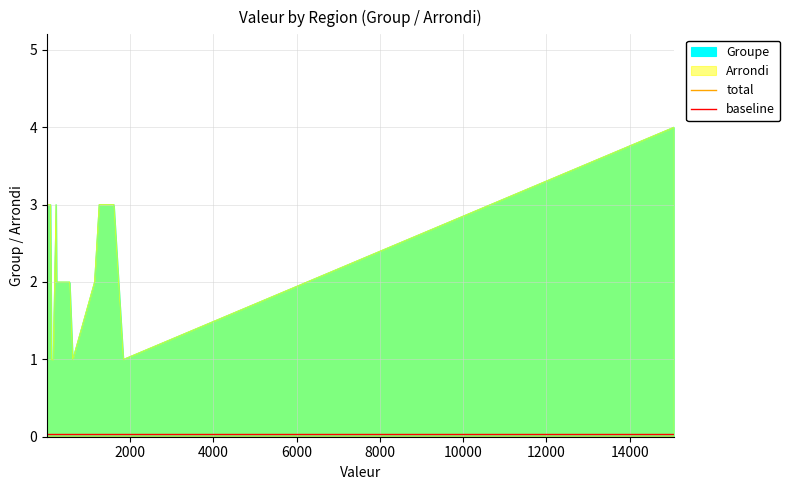

How many lines are shown in the chart?

2